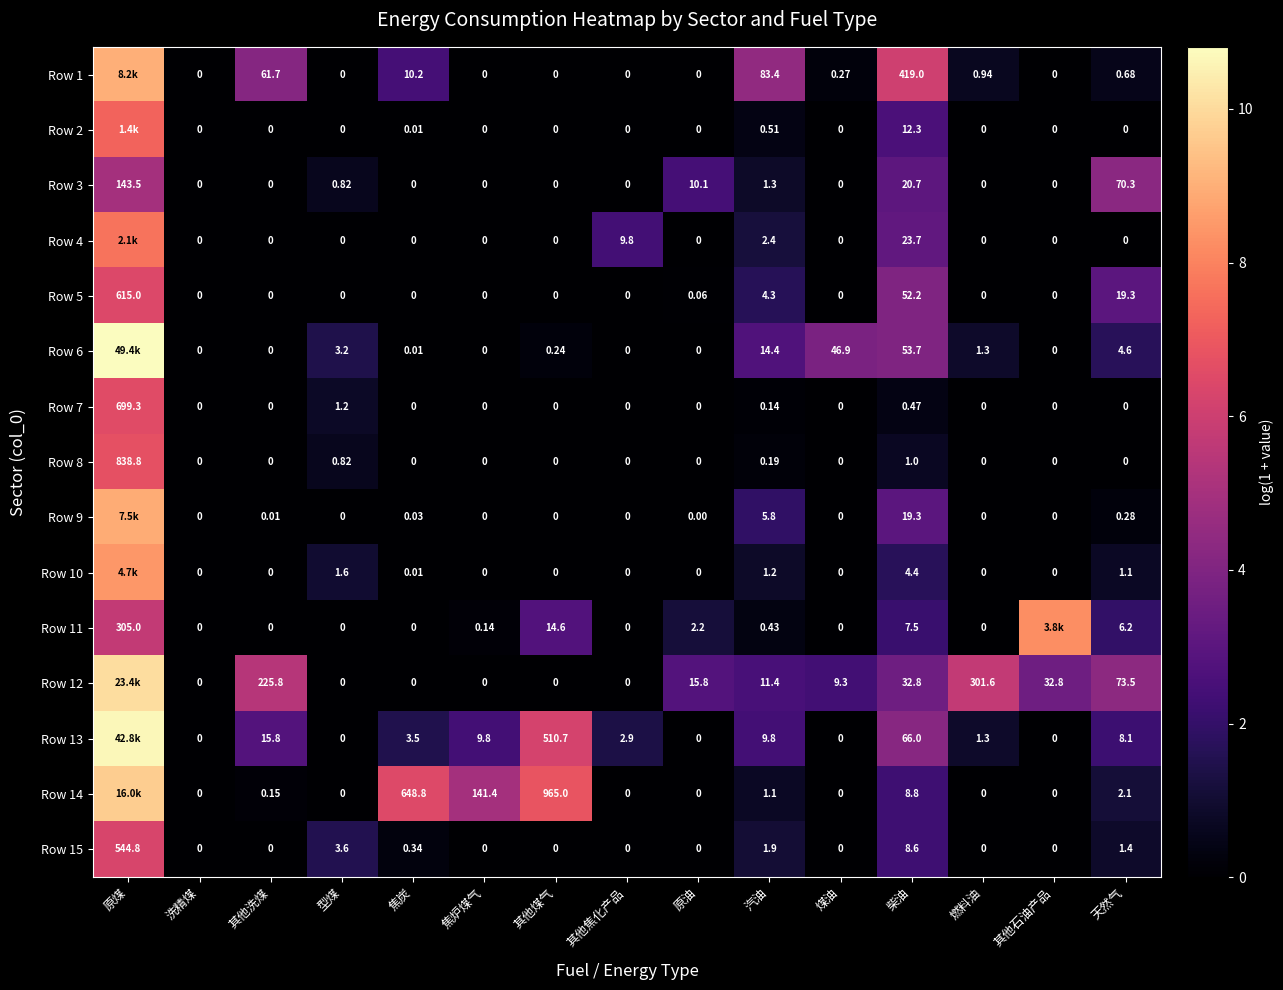

How many values in Row 3 are above zero?

6